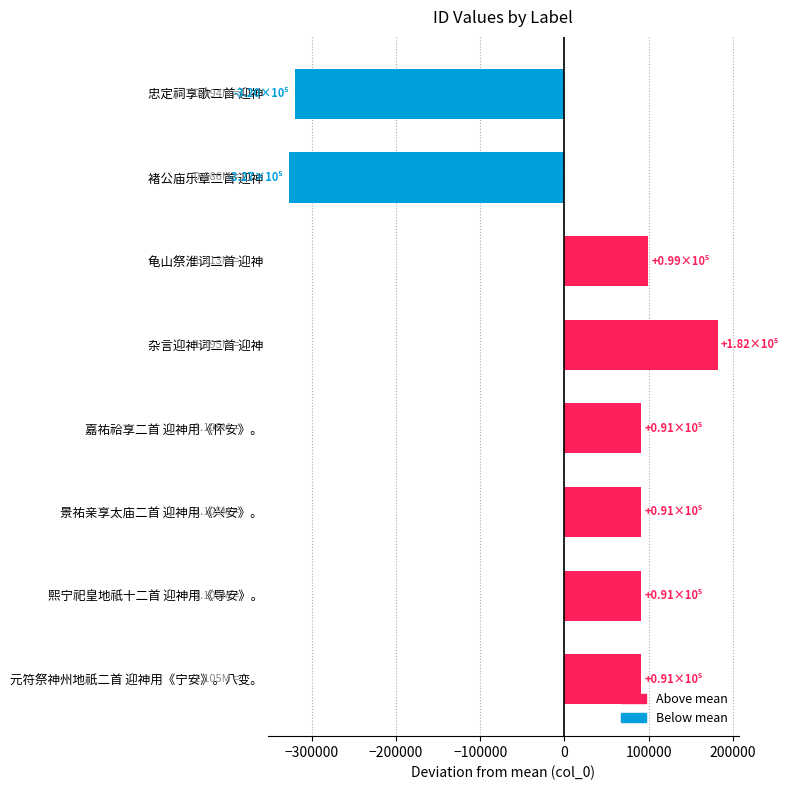

How many values are above zero?

6